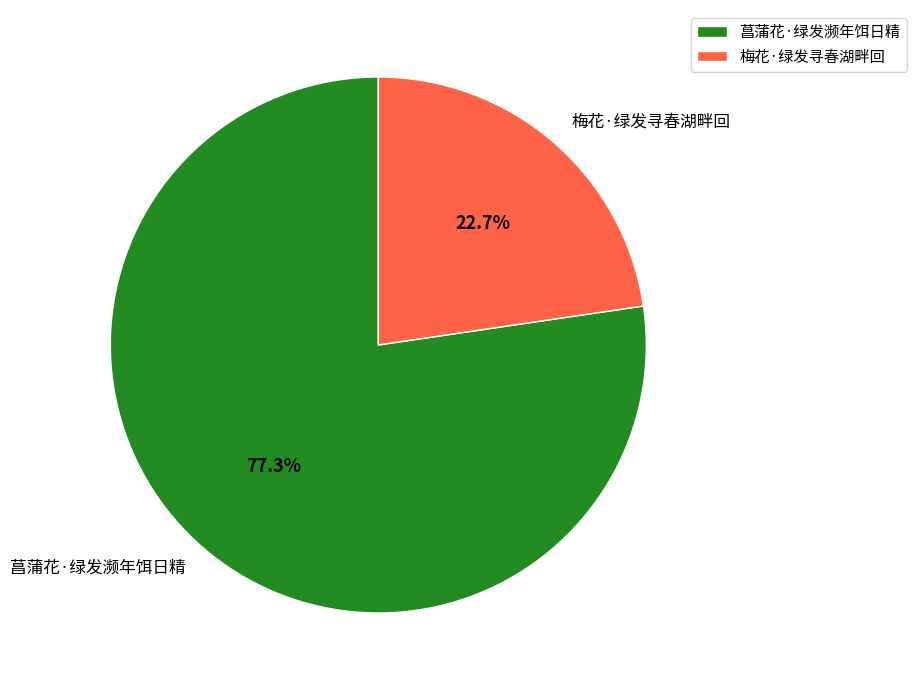

Which category accounts for the majority?

菖蒲花·绿发濒年饵日精